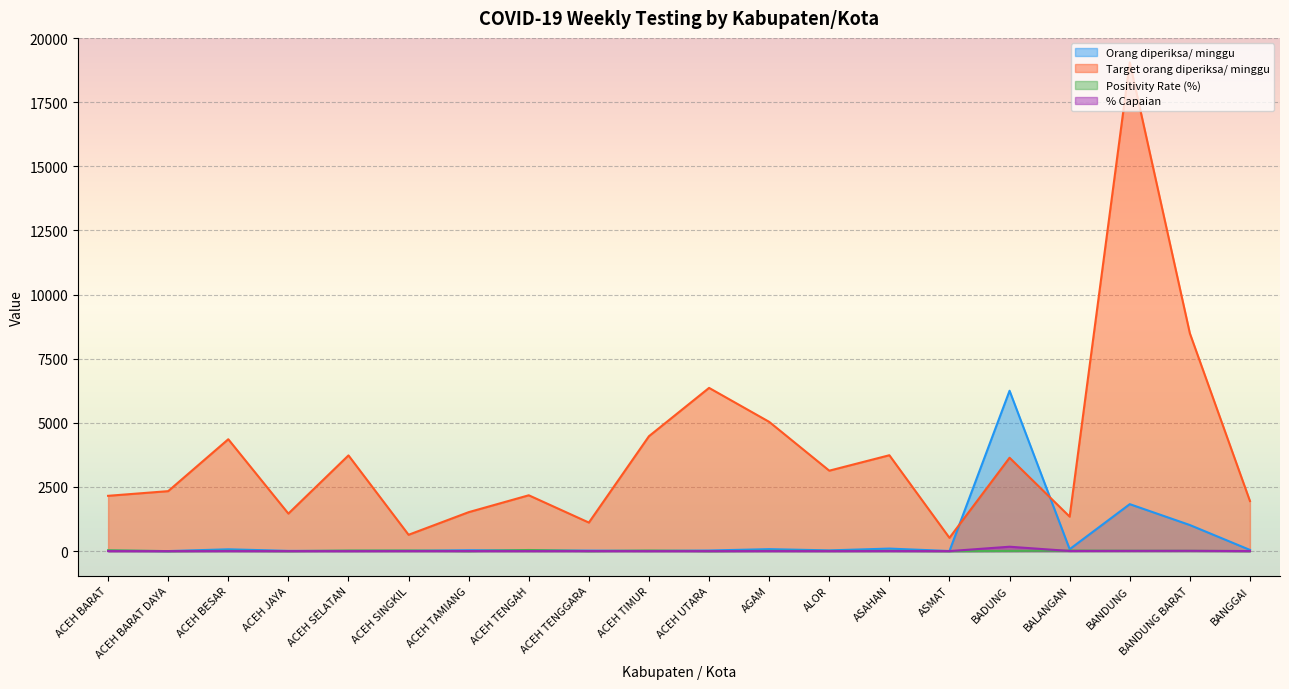

What is the difference between the highest and lowest values at BANDUNG?

19044.4